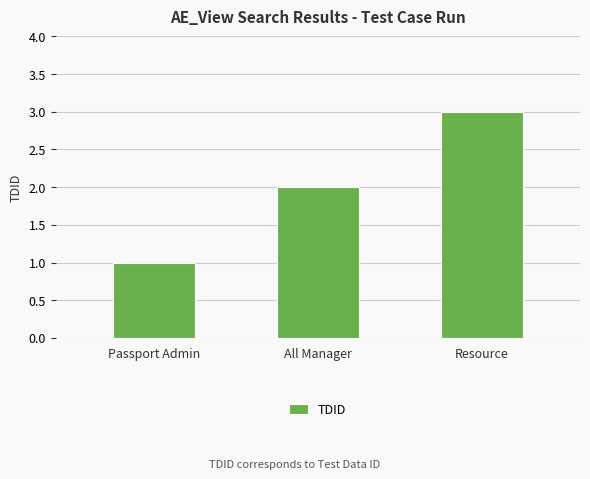

Is it true that the value at All Manager is 2?

True